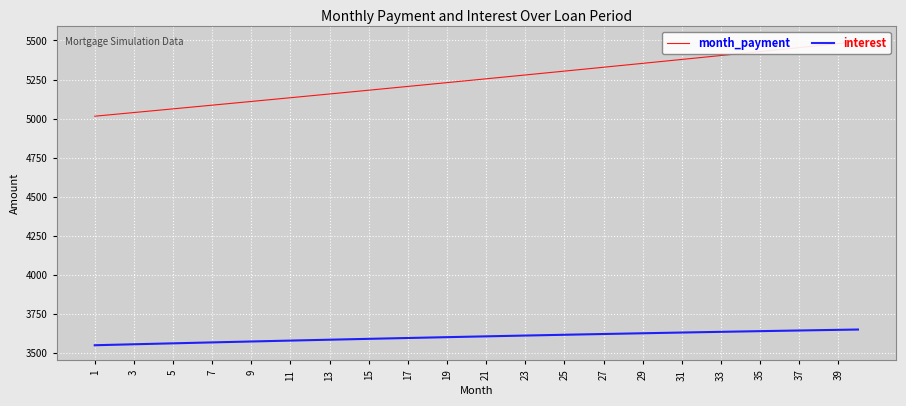

True or false: month_payment and interest cross at least once.

False